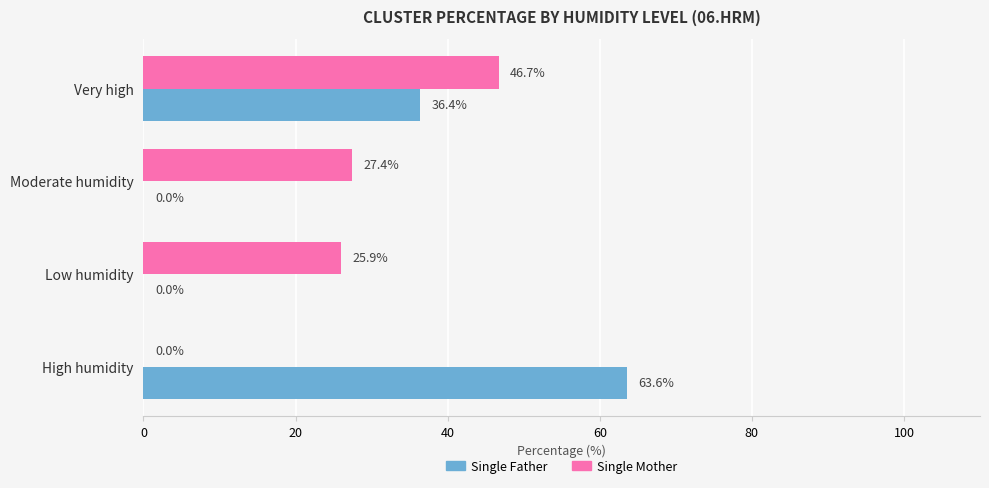

Which series has the widest spread of values?

Single Father